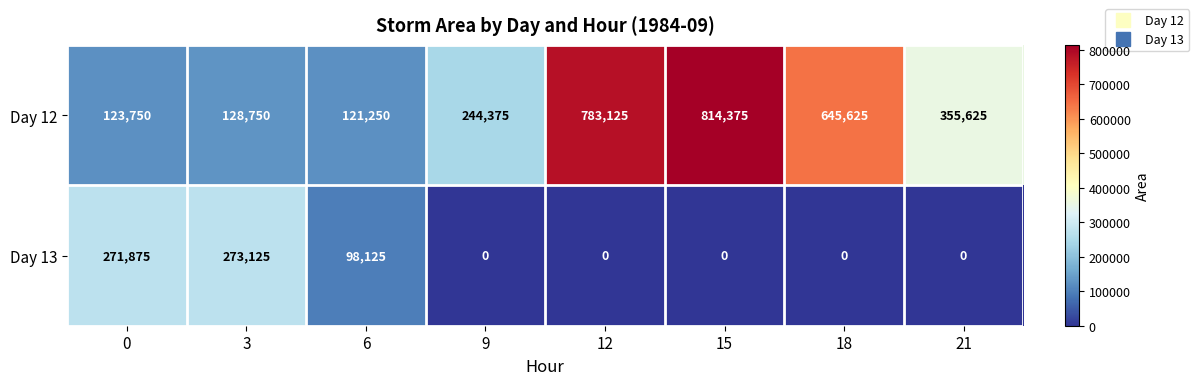

Count the number of data series in this chart.

2